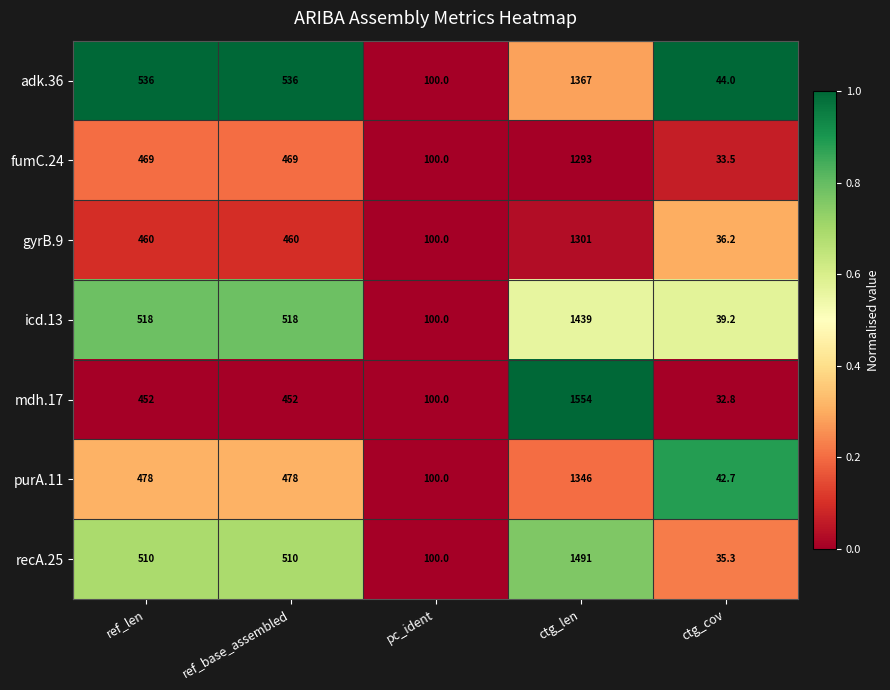

What is the sum of the fumC.24 values at ref_len and ctg_len?

1762.0